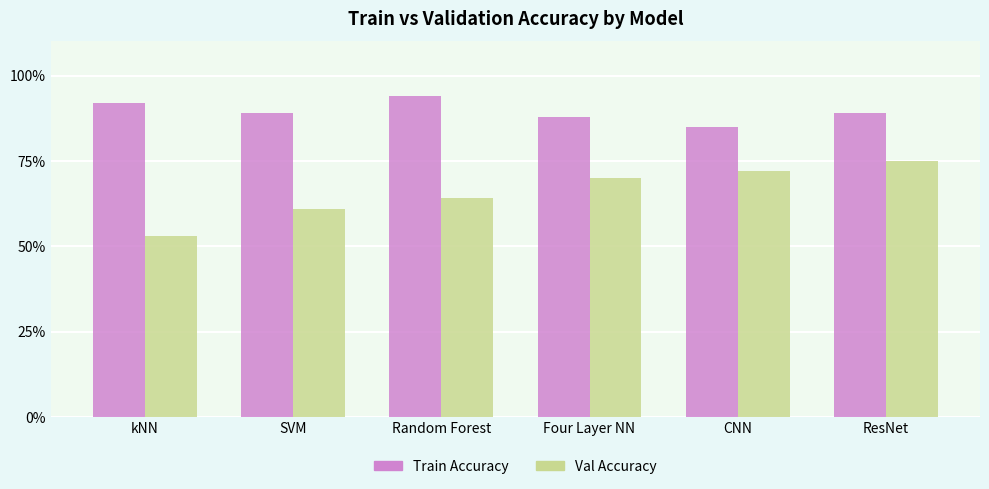

Are the bars horizontal?

No